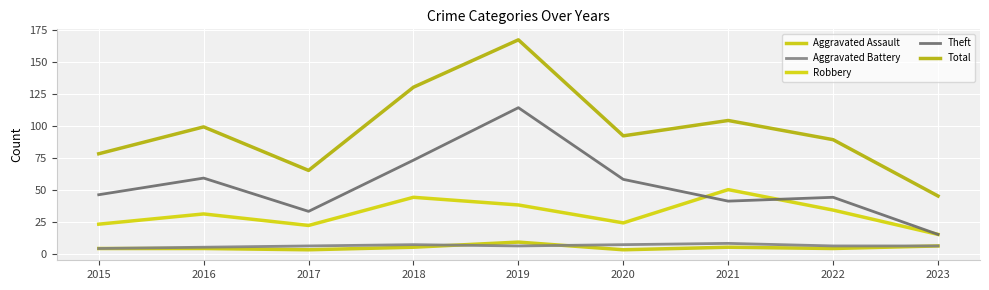

The value of Aggravated Battery at 2019 is 6. True or false?

True